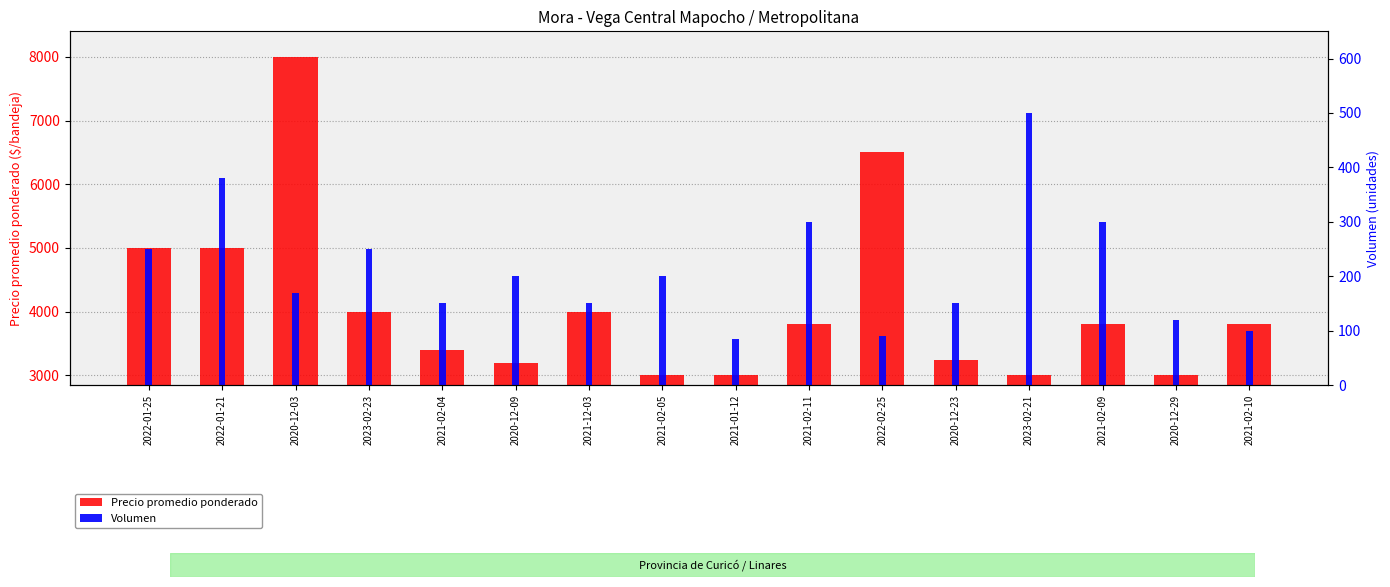

True or false: Volumen has a value of 300 at 2021-02-09.

True